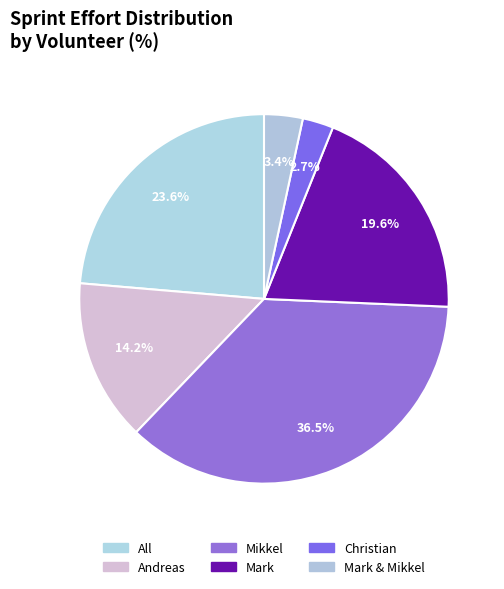

Does All represent more than half of the total?

No